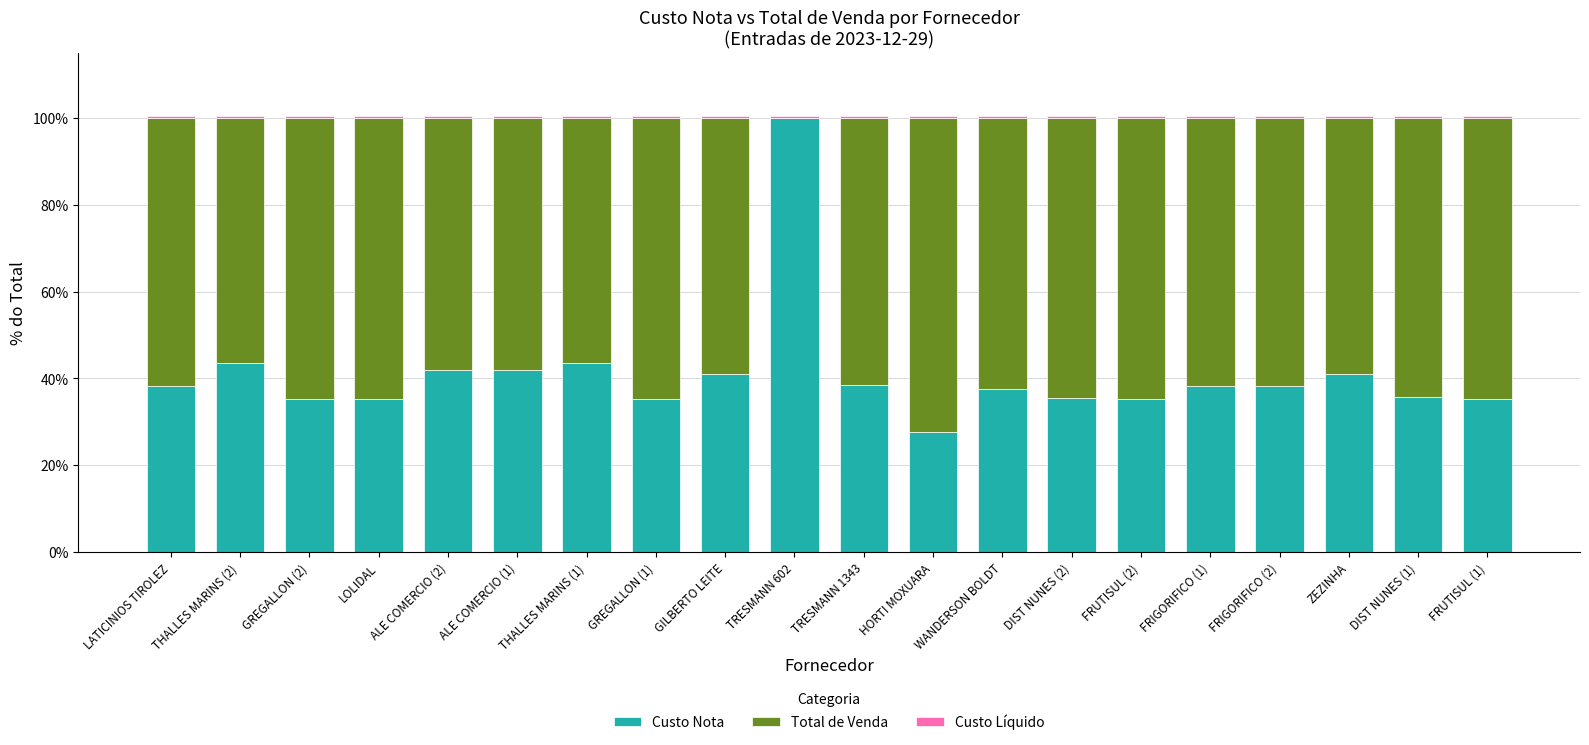

True or false: Custo Nota has a value of 68.0 at ZEZINHA.

False